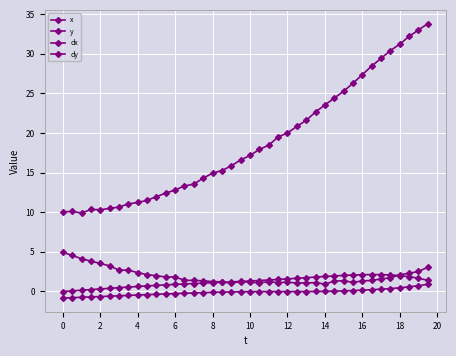

Does the chart have visible grid lines?

Yes